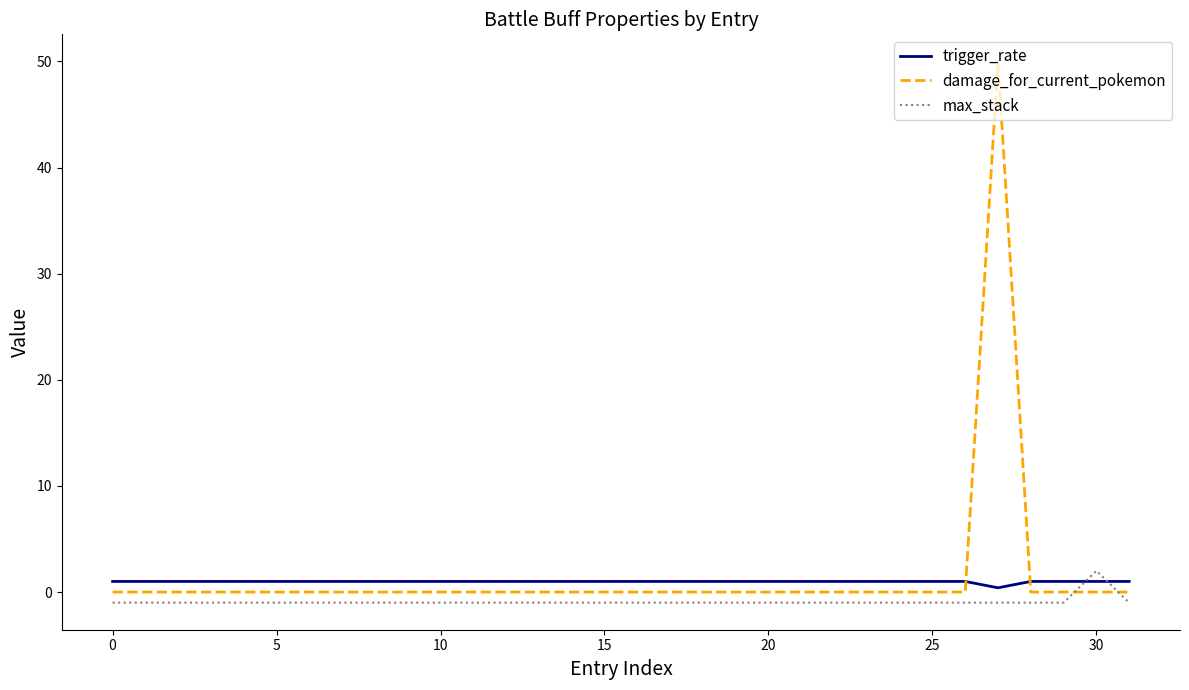

True or false: max_stack and damage_for_current_pokemon cross at least once.

True